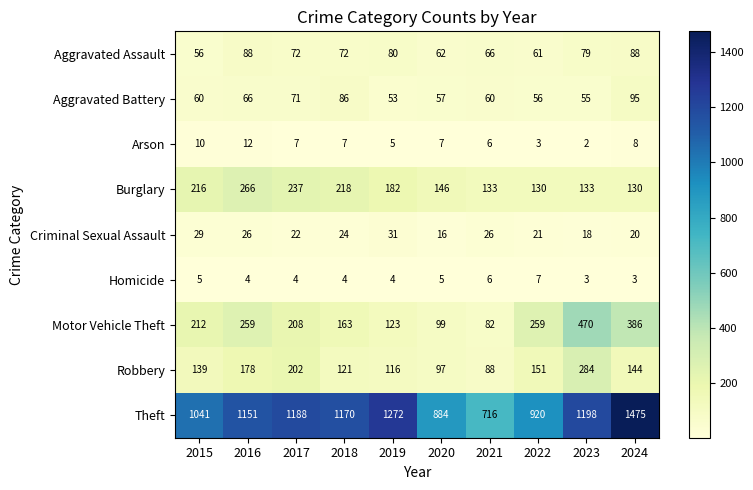

Between 2015 and 2016, which series saw the biggest shift?

Theft